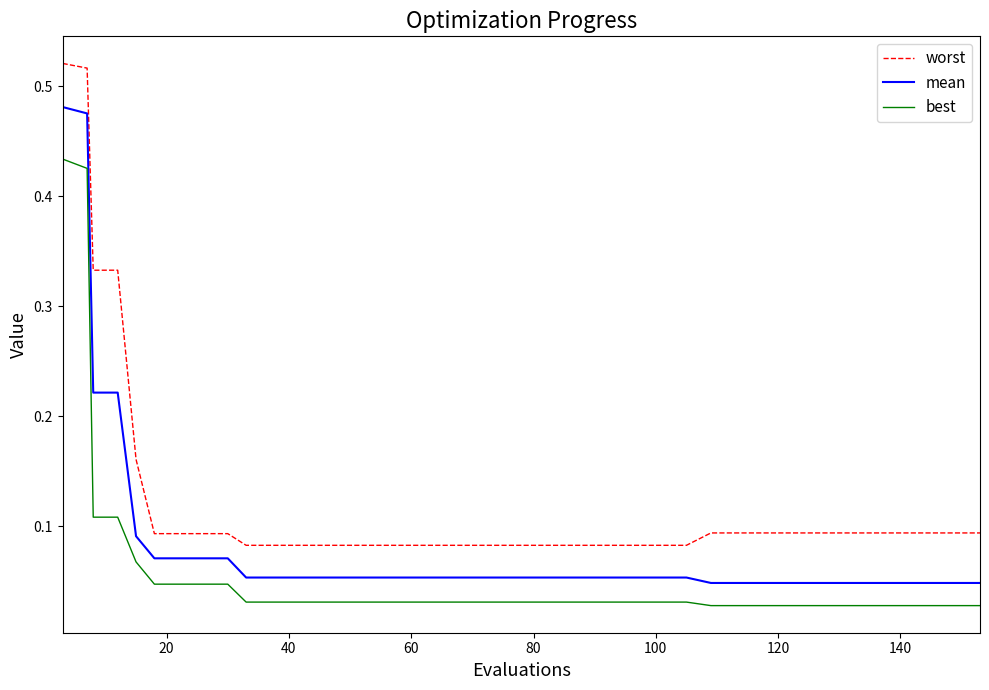

Which series has the largest total across all categories?

worst